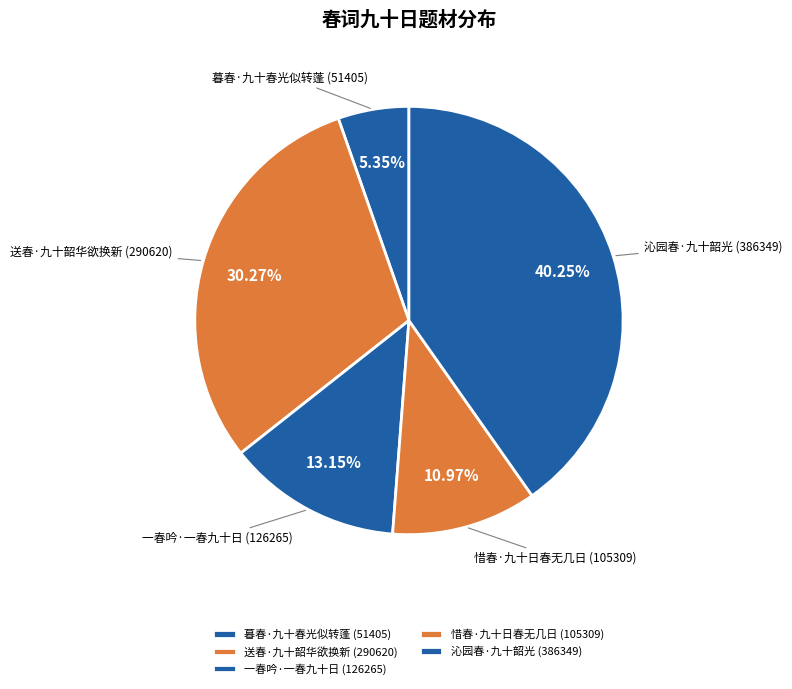

Is 一春吟·一春九十日 the majority of the pie?

No